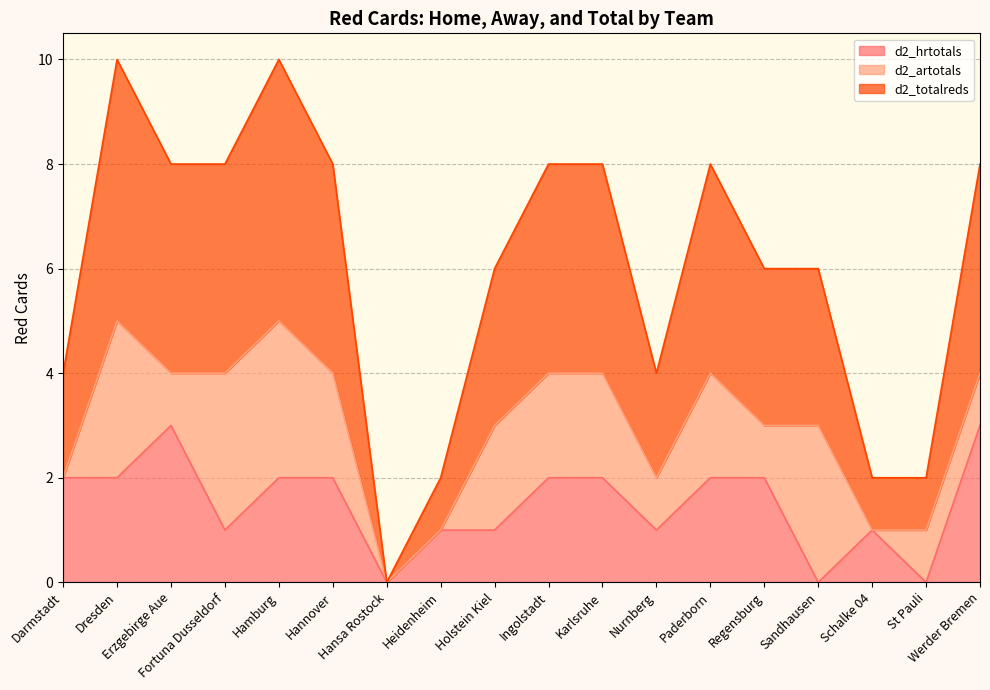

At which label does d2_totalreds reach its minimum?

Hansa Rostock